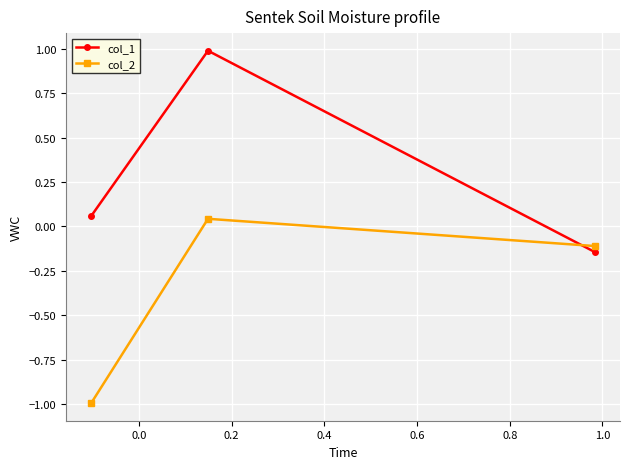

What is the average value of the col_1 series?

0.3